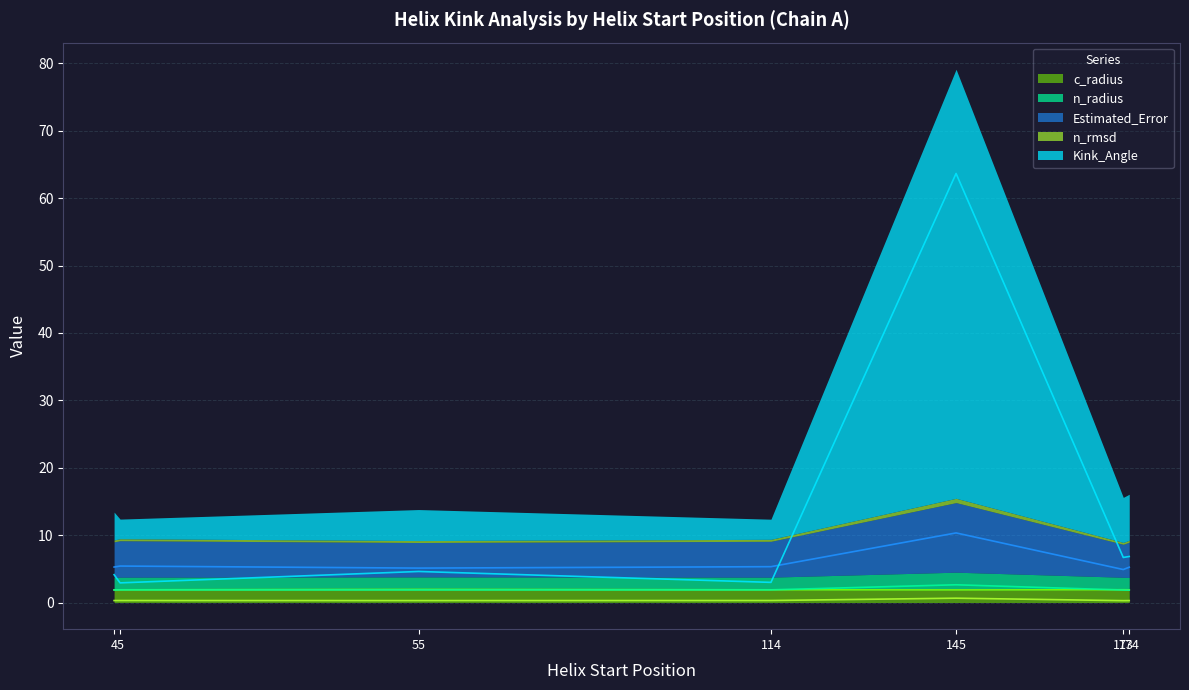

At which category is the sum across all series the highest?

145